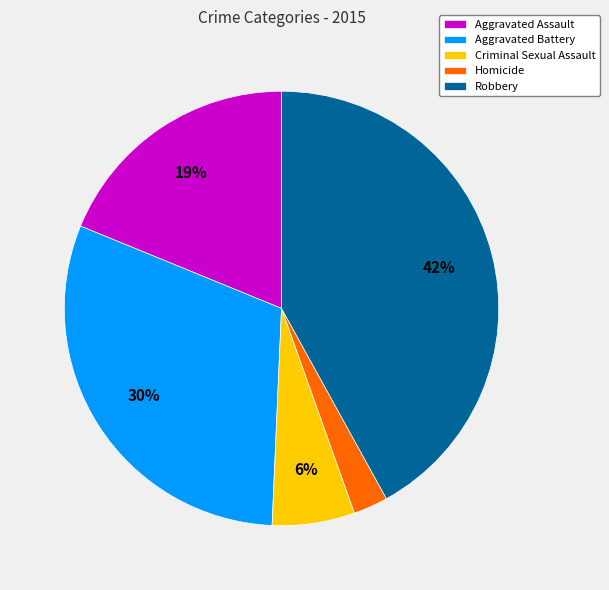

Is it true that Criminal Sexual Assault is 1% of the pie?

False